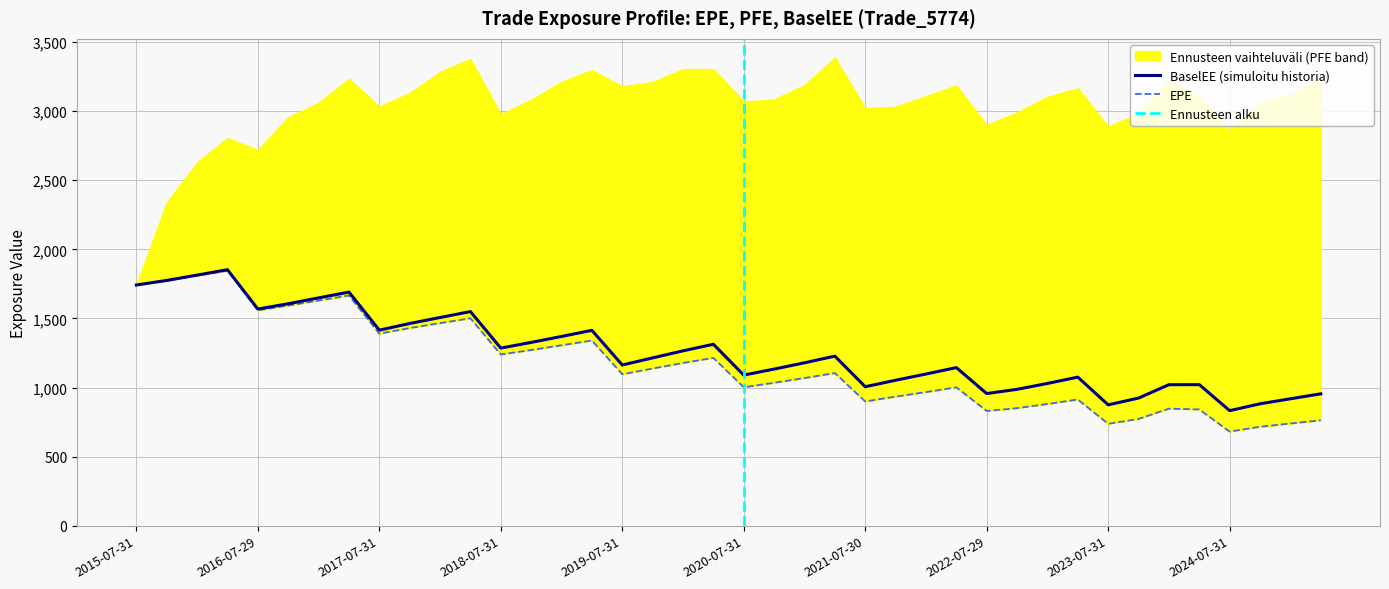

True or false: EPE and BaselEE intersect in this chart.

False